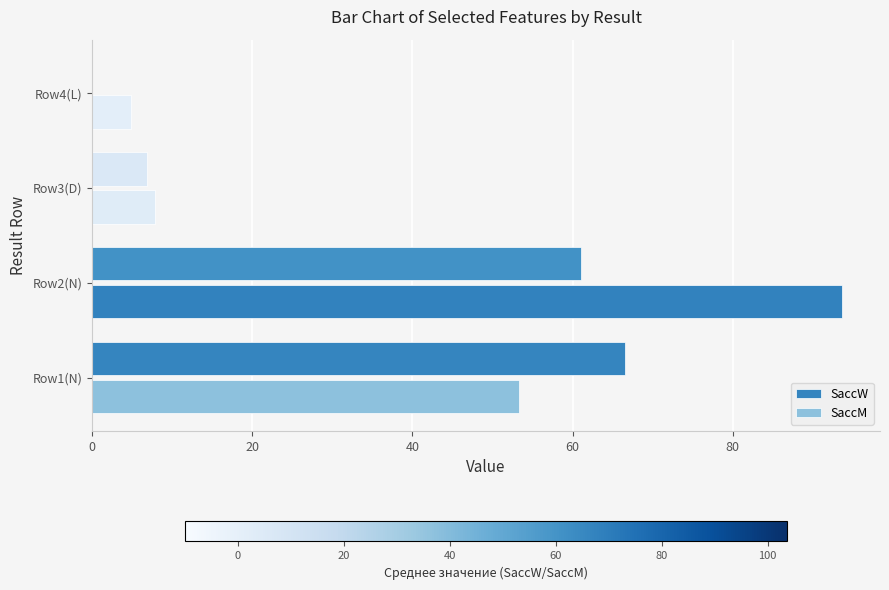

Between Row3(D) and Row4(L), which series saw the biggest shift?

SaccW